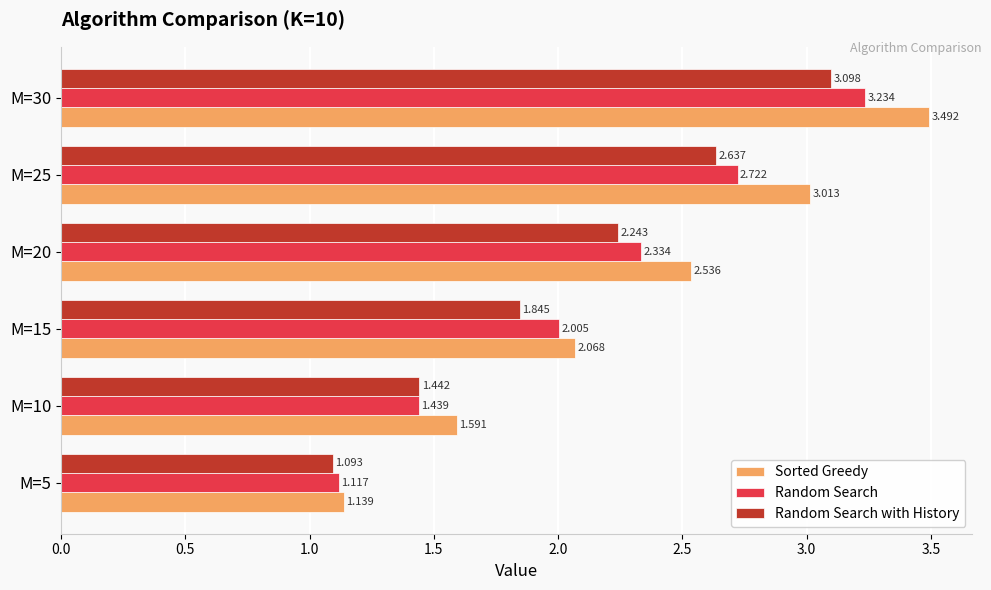

At which label is Sorted Greedy closest to 2?

M=15